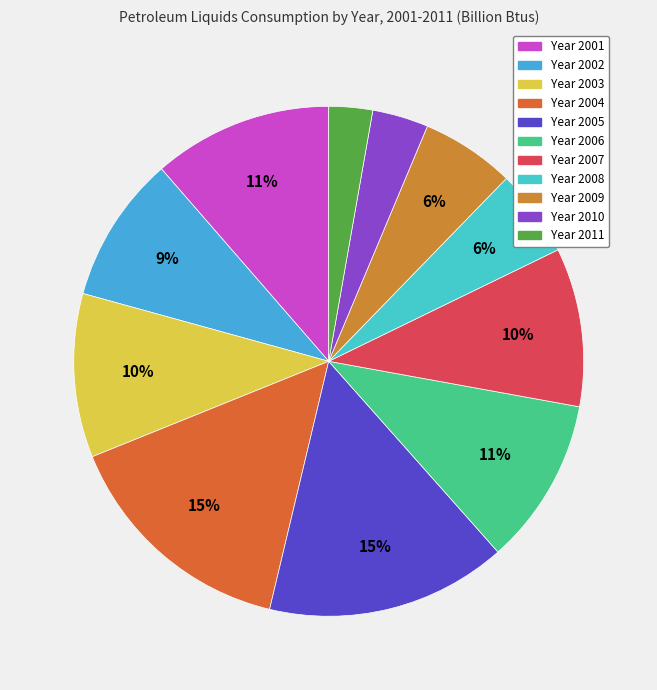

Count the number of slices in the pie.

11